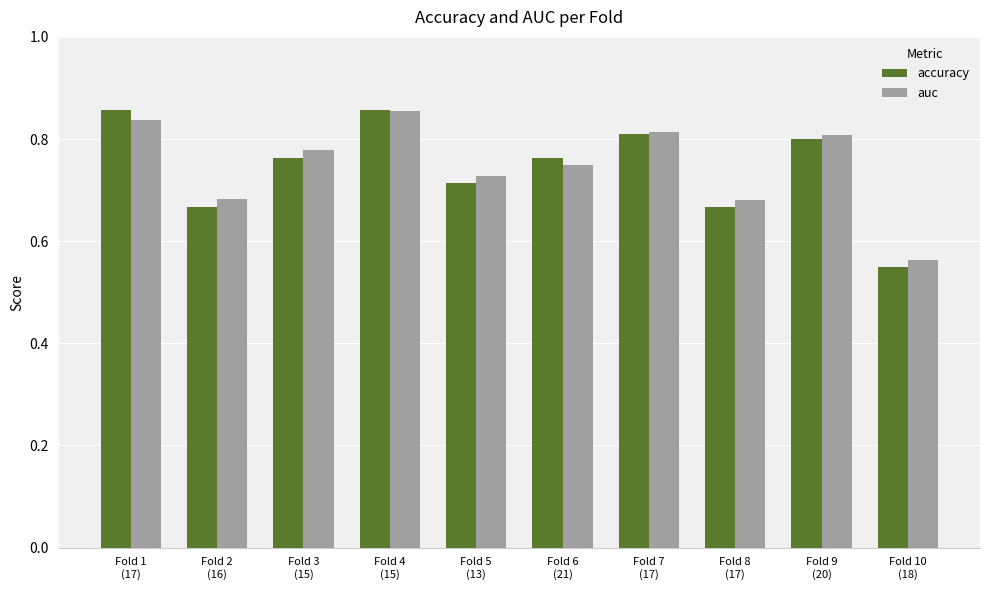

The accuracy series shows 1.0 at Fold 5
(13). True or false?

False